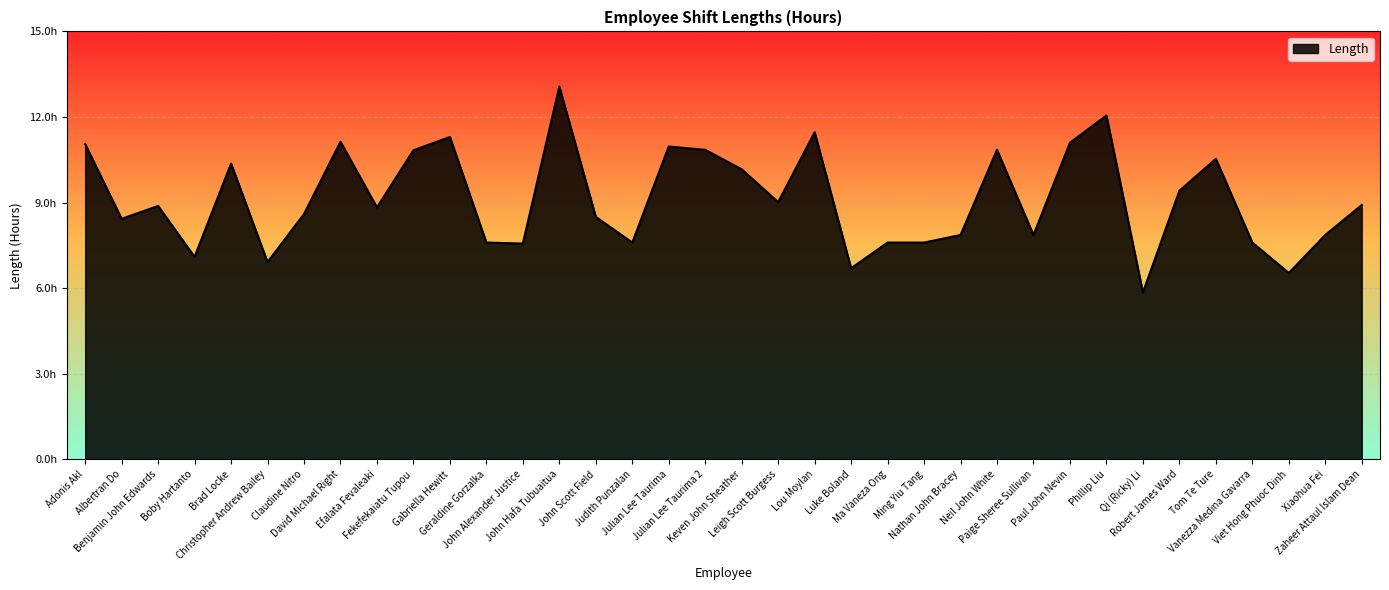

Which category has the highest value across all series?

John Hafa Tubuaitua